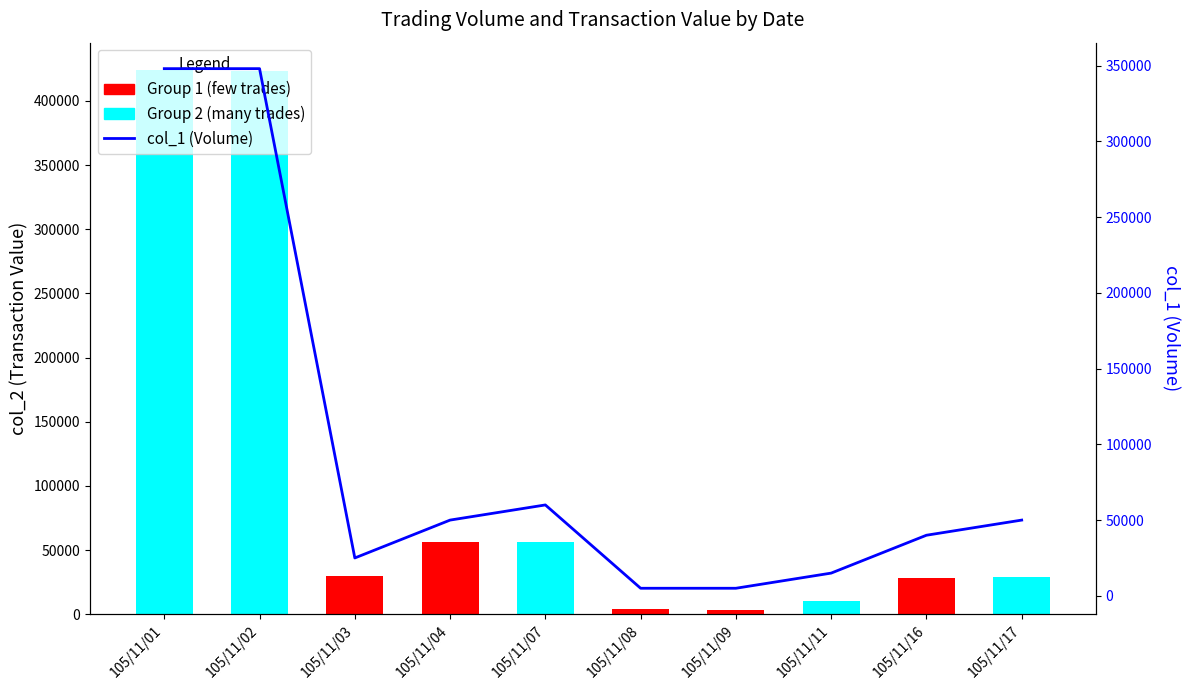

What is the difference between the maximum and minimum values?

343000